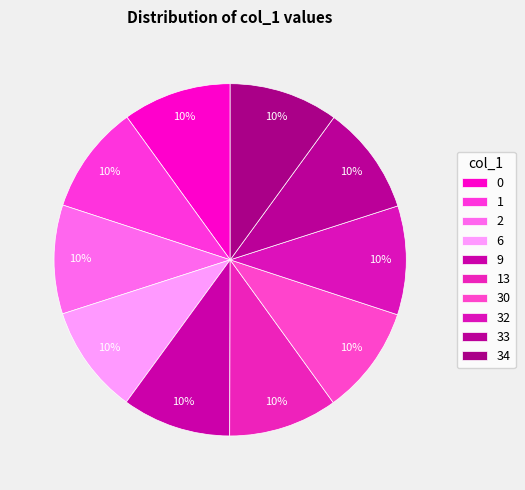

To the nearest percent, what is the average slice percentage?

10%